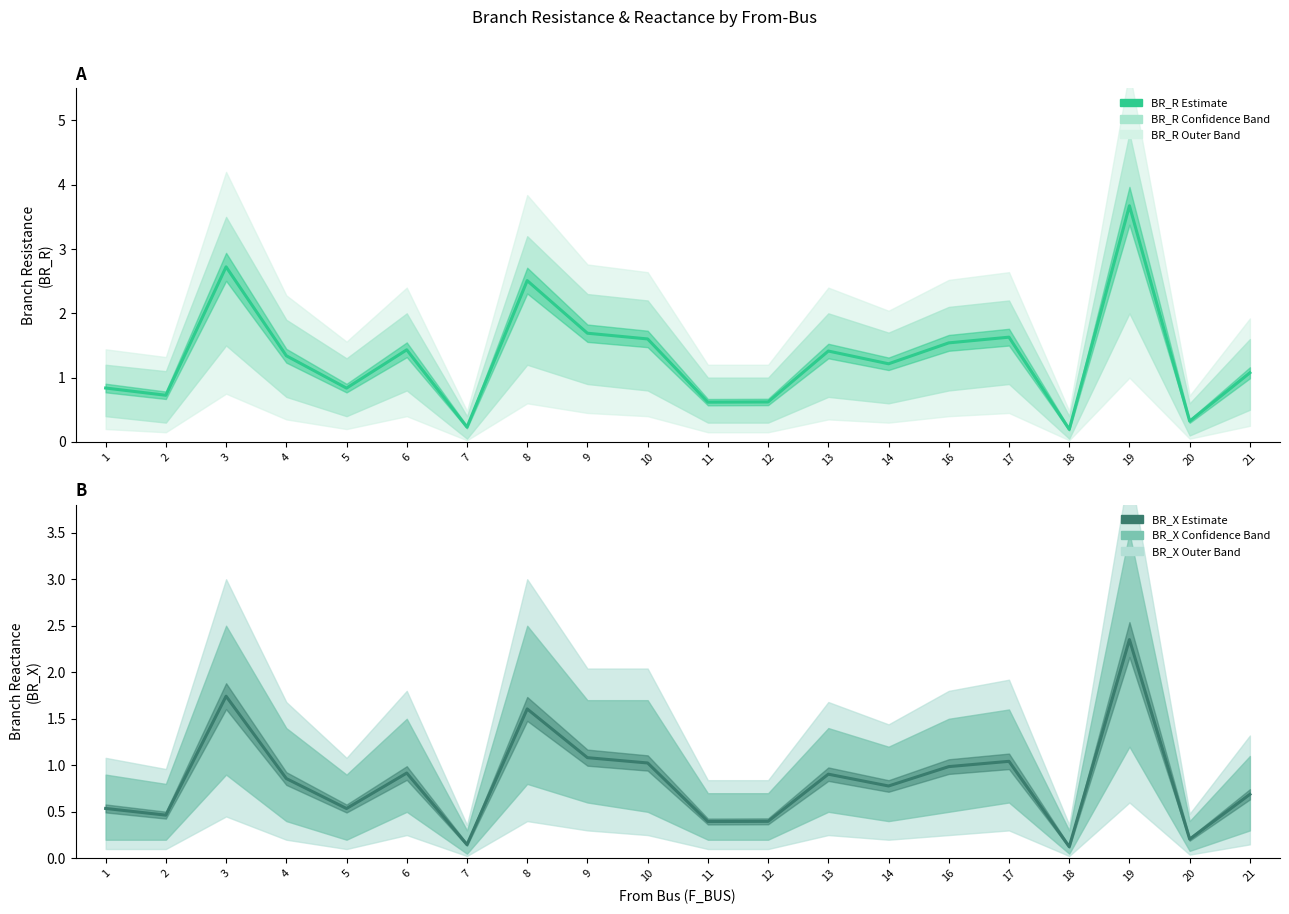

List the labels in order of BR_R (Estimate) value, largest first.

19, 3, 8, 9, 17, 10, 16, 6, 13, 4, 14, 21, 1, 5, 2, 12, 11, 20, 7, 18